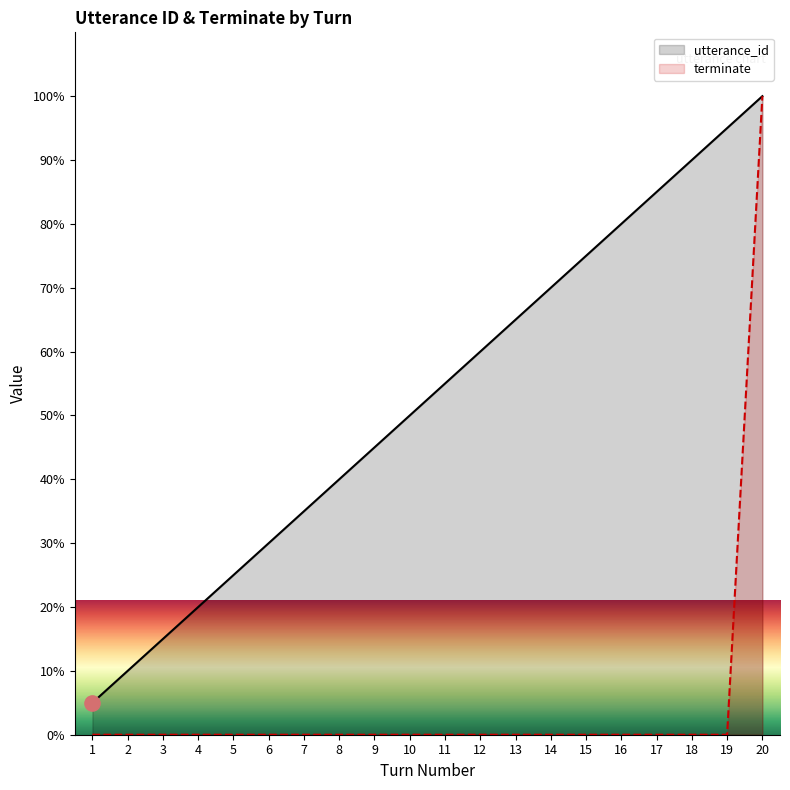

Which series contains the highest Y value?

utterance_id